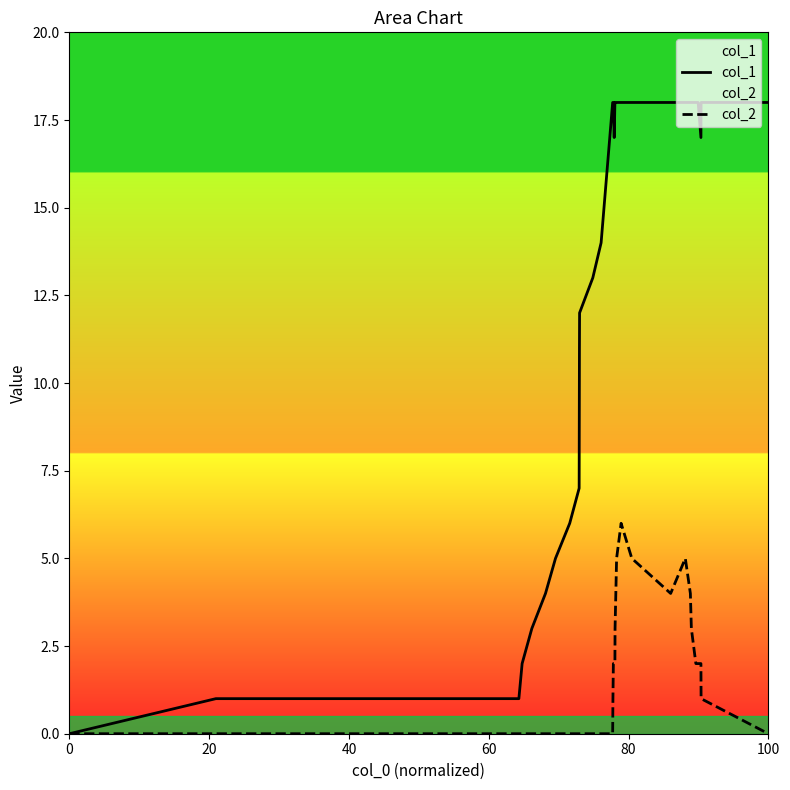

Which series has the largest range (max minus min)?

col_1